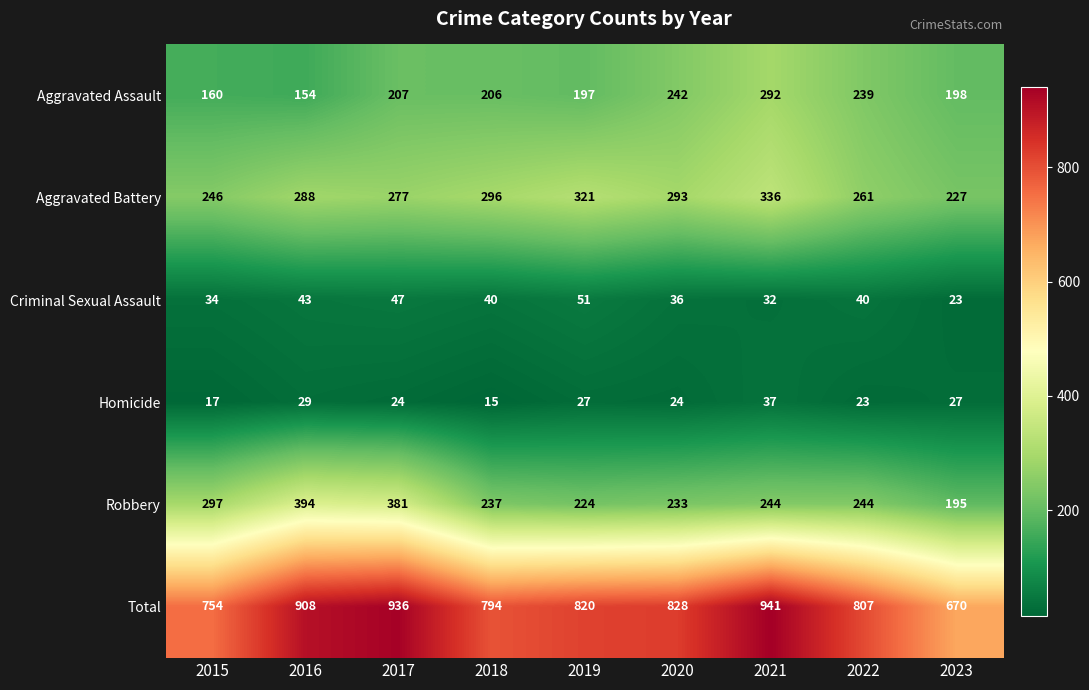

At which category does the chart reach its minimum across all series?

2018